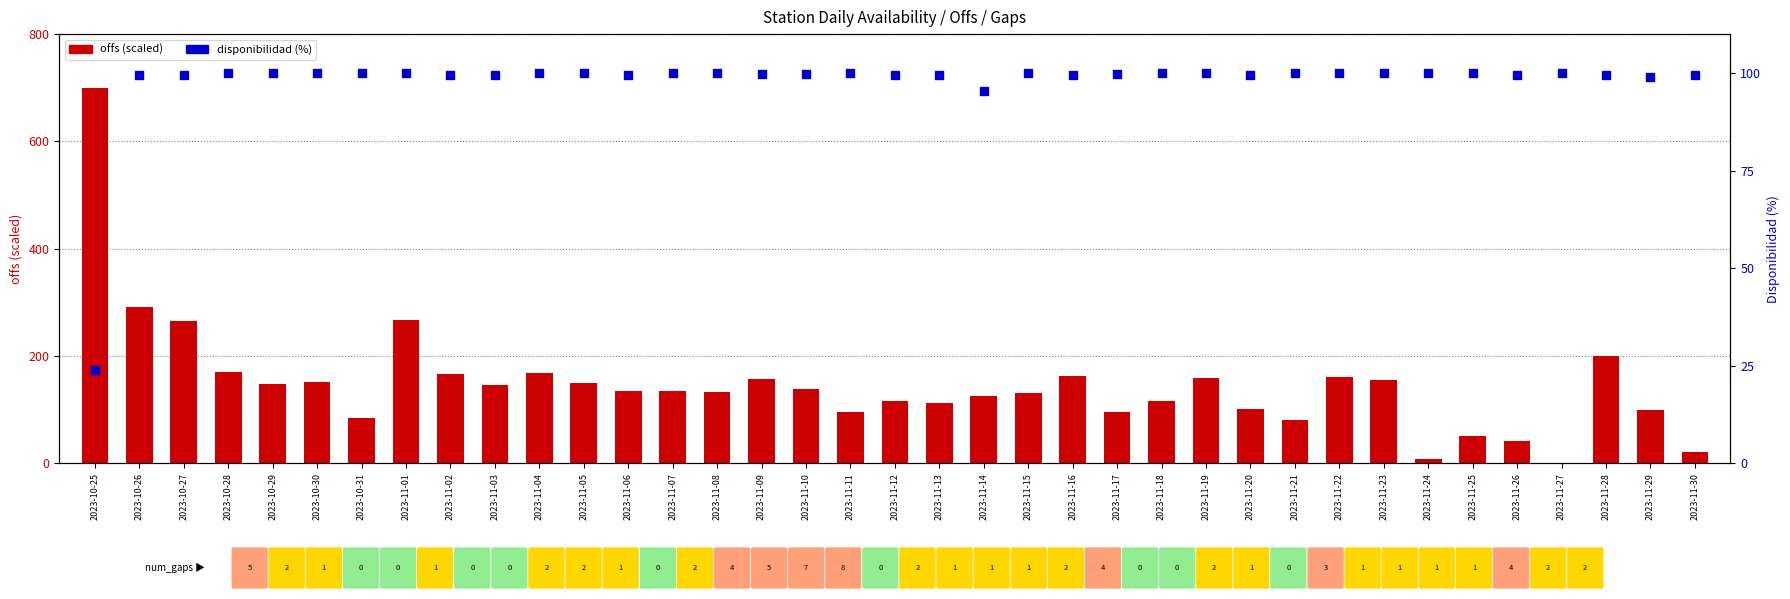

What is the total value across all series at 2023-11-23?

255.6